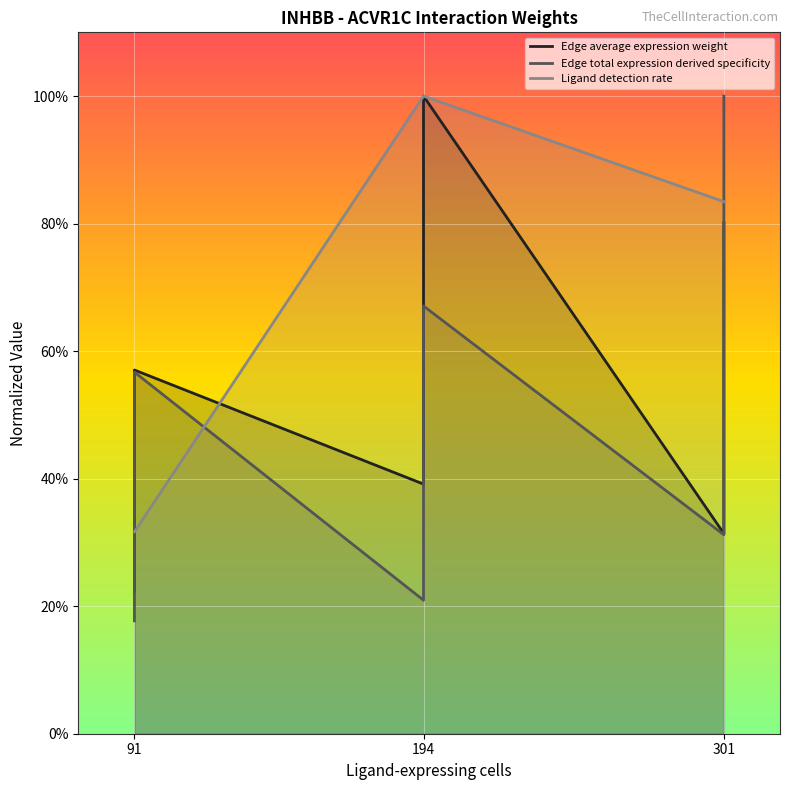

True or false: Edge average expression weight has more than 2 points higher than both neighbors.

False